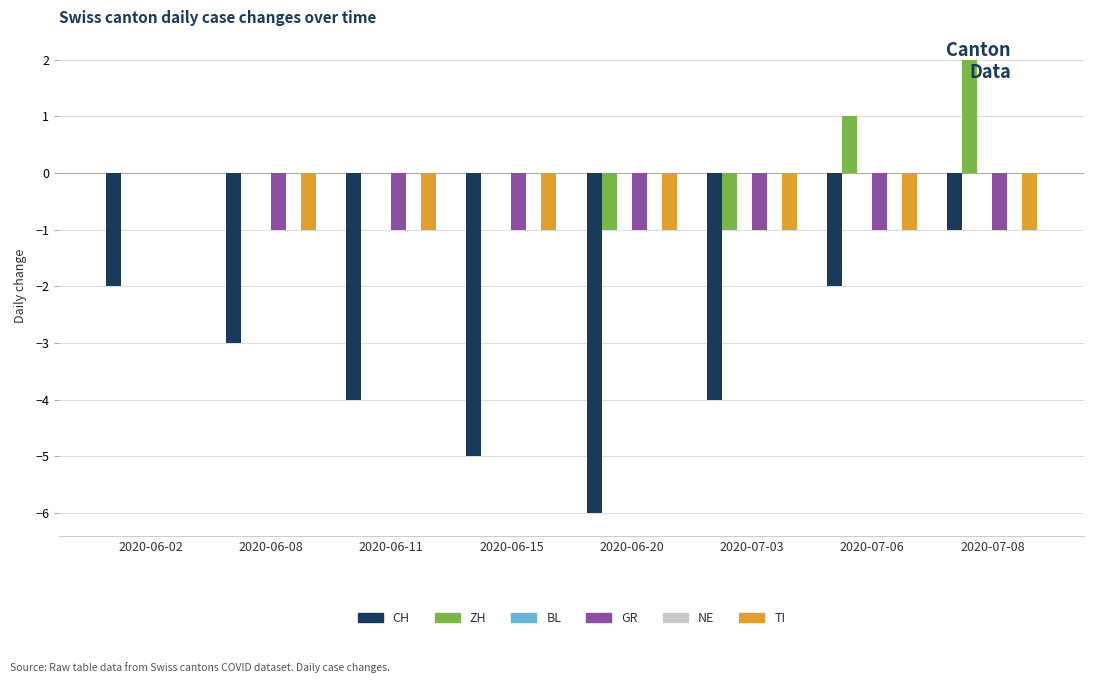

What is the lowest value of the CH series?

-6